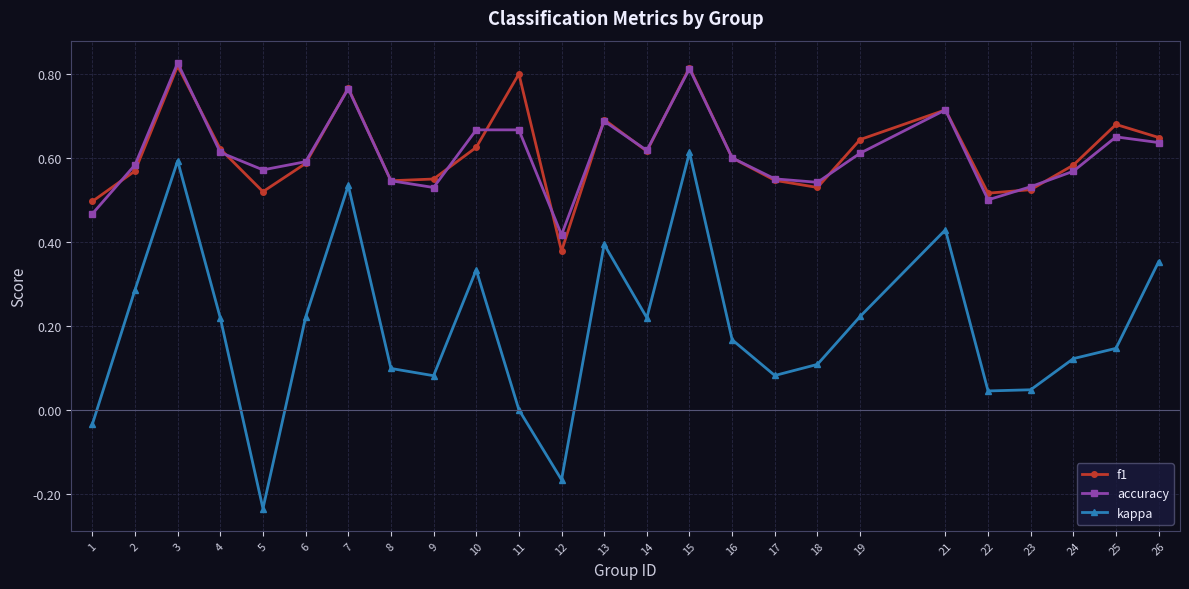

True or false: f1 and kappa intersect in this chart.

False